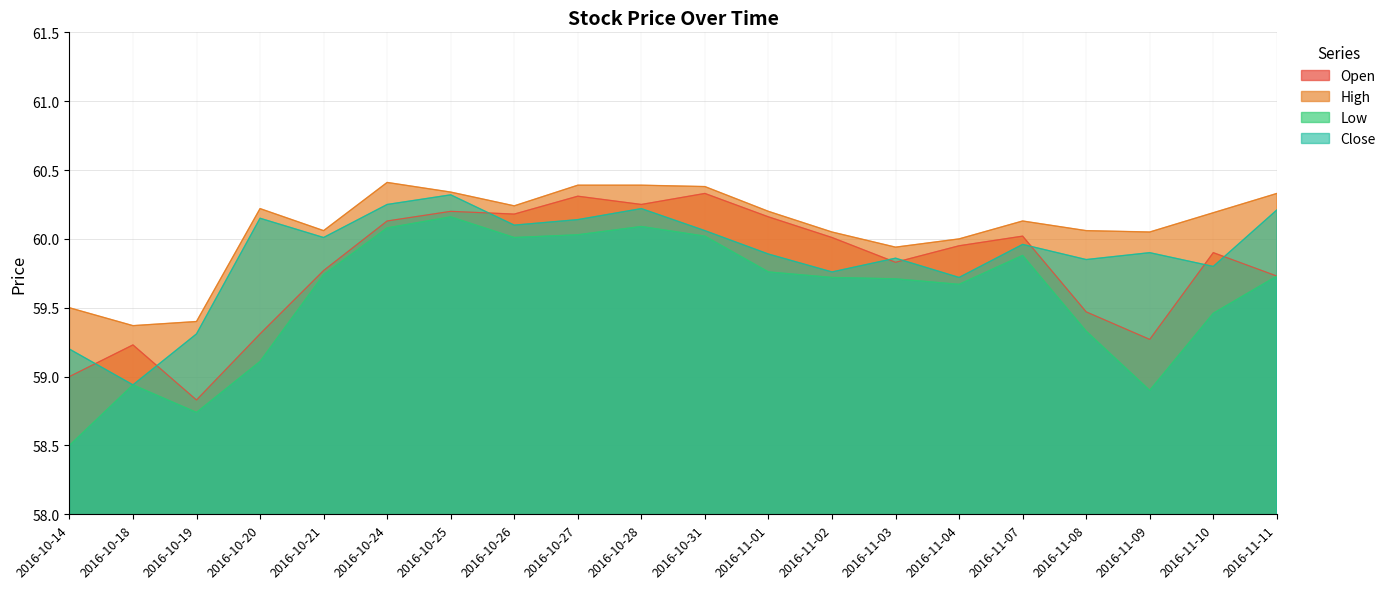

What is the sum of the Open values at 2016-10-31 and 2016-11-04?

120.3